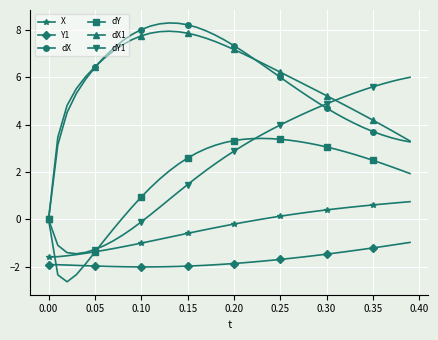

What is the greatest value displayed?

8.3